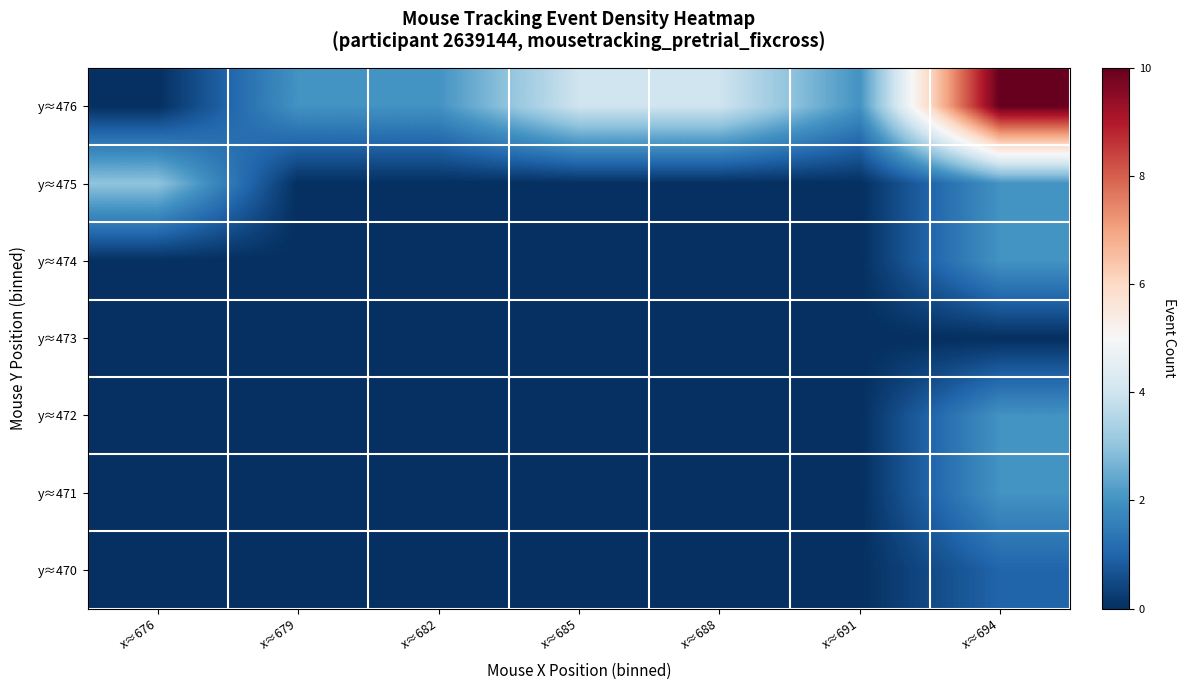

Reading right to left, transcribe all the data shown in this chart.

y≈470: x≈694=1	x≈691=0	x≈688=0	x≈685=0	x≈682=0	x≈679=0	x≈676=0
y≈471: x≈694=2	x≈691=0	x≈688=0	x≈685=0	x≈682=0	x≈679=0	x≈676=0
y≈472: x≈694=2	x≈691=0	x≈688=0	x≈685=0	x≈682=0	x≈679=0	x≈676=0
y≈473: x≈694=0	x≈691=0	x≈688=0	x≈685=0	x≈682=0	x≈679=0	x≈676=0
y≈474: x≈694=2	x≈691=0	x≈688=0	x≈685=0	x≈682=0	x≈679=0	x≈676=0
y≈475: x≈694=2	x≈691=0	x≈688=0	x≈685=0	x≈682=0	x≈679=0	x≈676=3
y≈476: x≈694=10	x≈691=2	x≈688=4	x≈685=4	x≈682=2	x≈679=2	x≈676=0